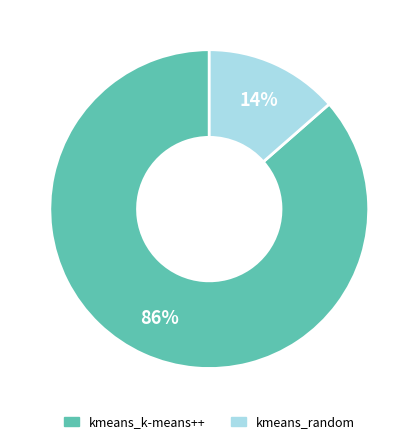

What is the smallest slice in the pie chart?

kmeans_random